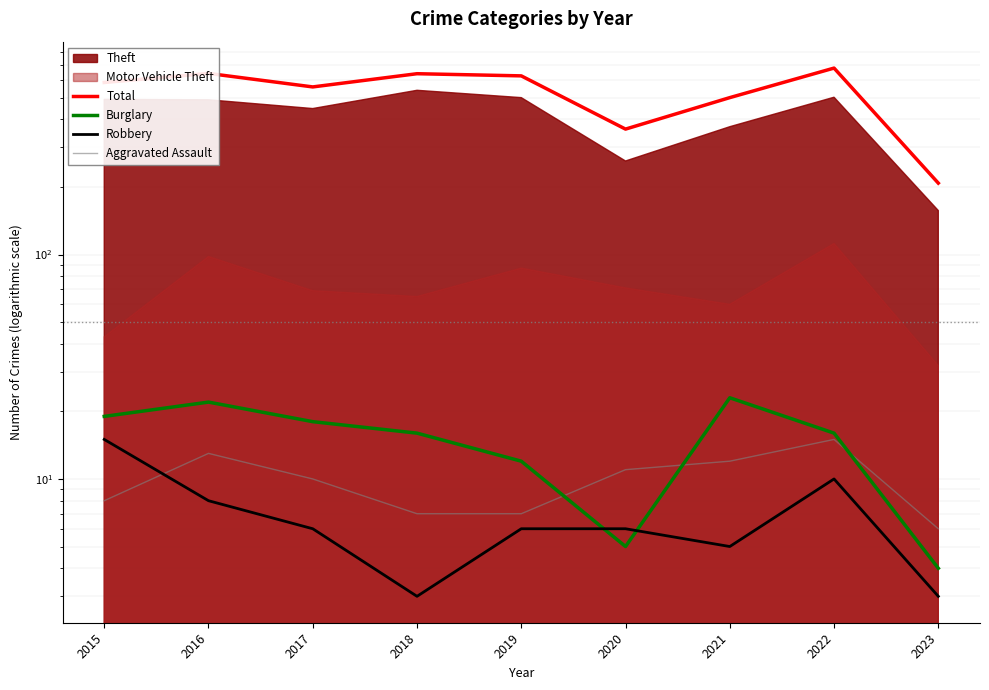

Which series changed the most between 2015 and 2017?

Total